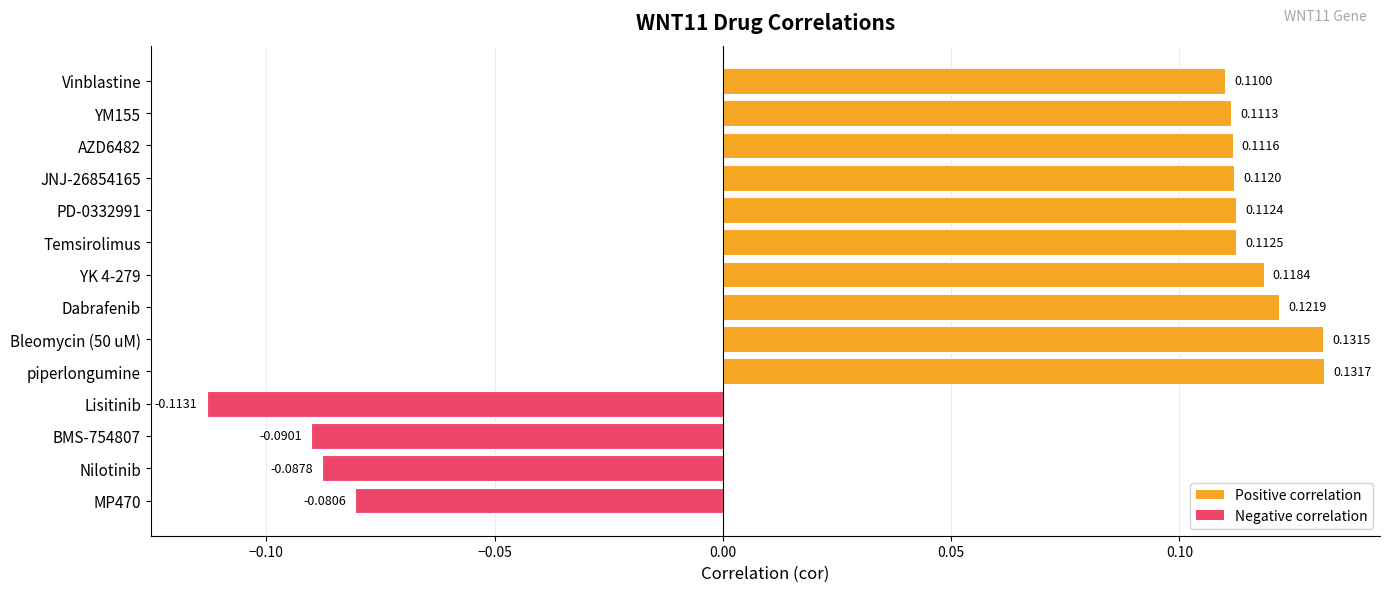

At which category does the chart reach its peak across all series?

piperlongumine